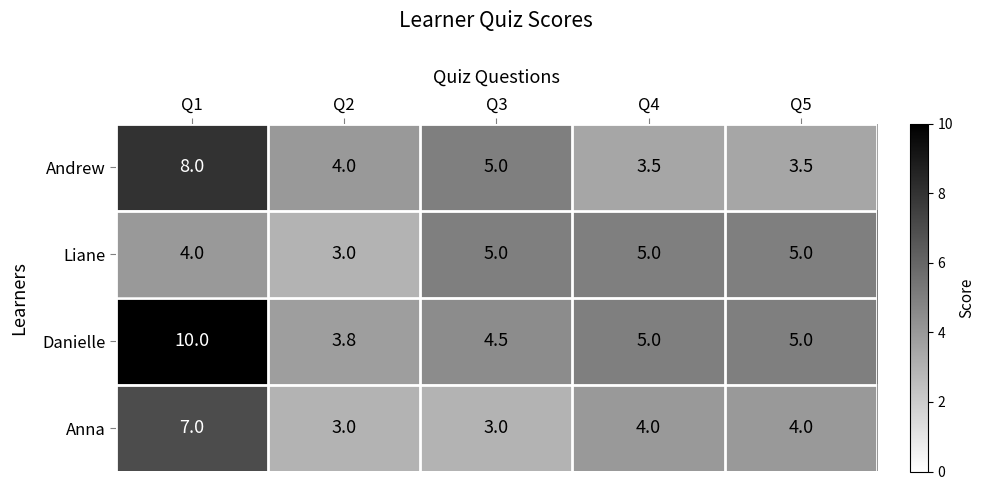

Reading left to right, list all the values displayed in this chart.

Andrew: 8.0	4.0	5.0	3.5	3.5
Liane: 4.0	3.0	5.0	5.0	5.0
Danielle: 10.0	3.8	4.5	5.0	5.0
Anna: 7.0	3.0	3.0	4.0	4.0